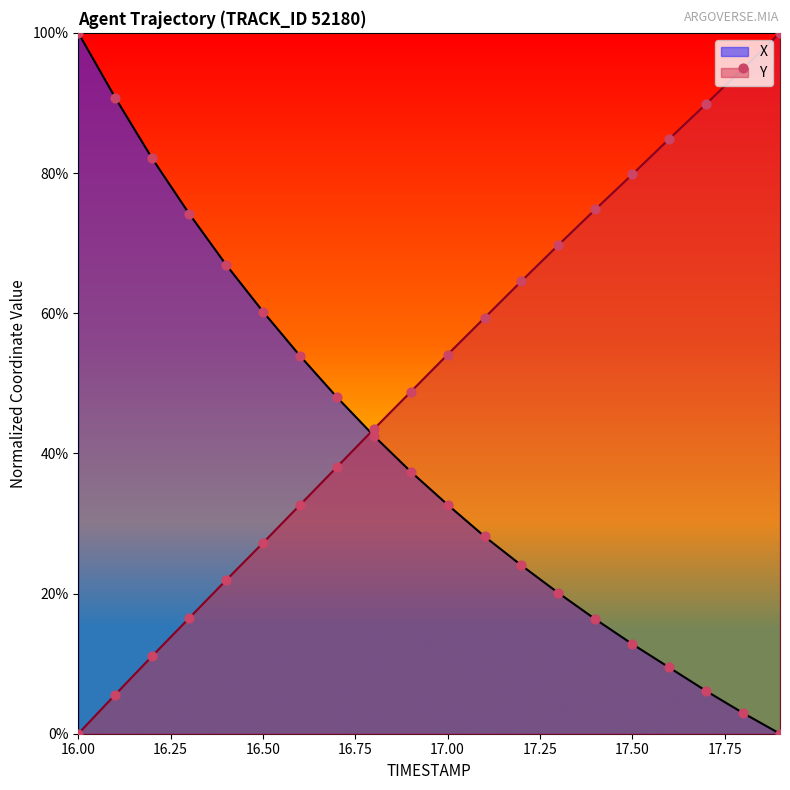

At which category is the sum across all series the highest?

16.0